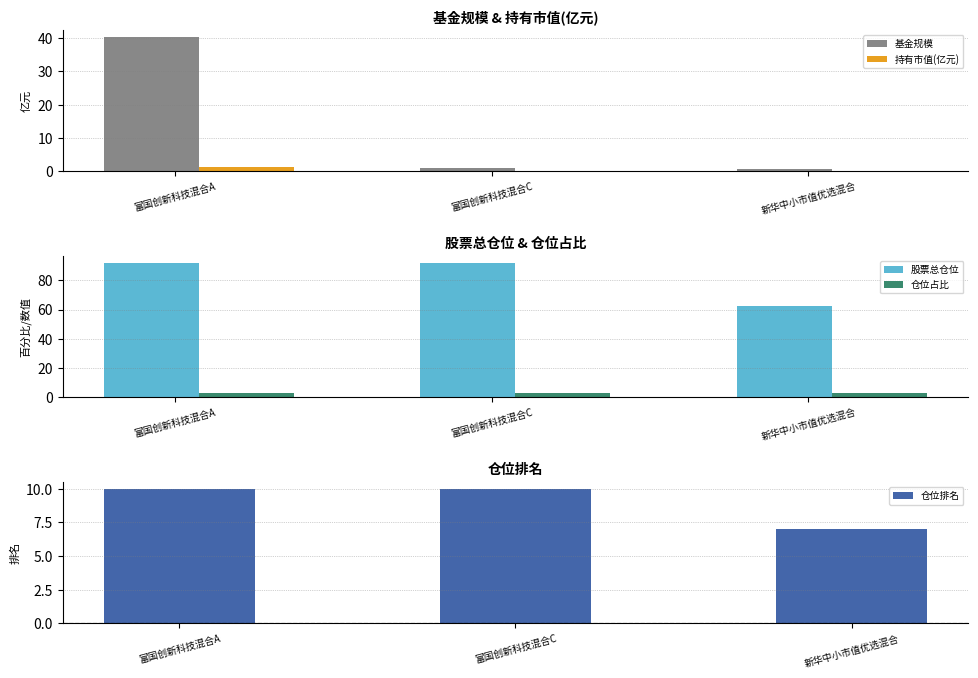

Which series has the largest total across all categories?

股票总仓位